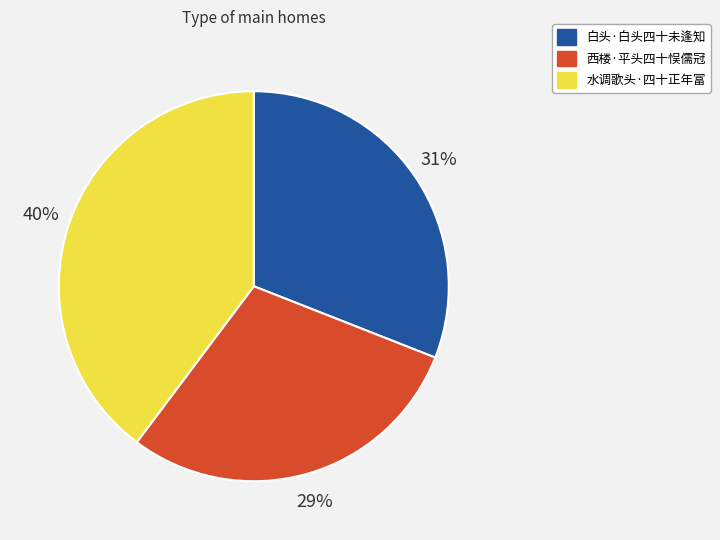

Rank the categories by value from lowest to highest.

西楼·平头四十悮儒冠, 白头·白头四十未逢知, 水调歌头·四十正年富